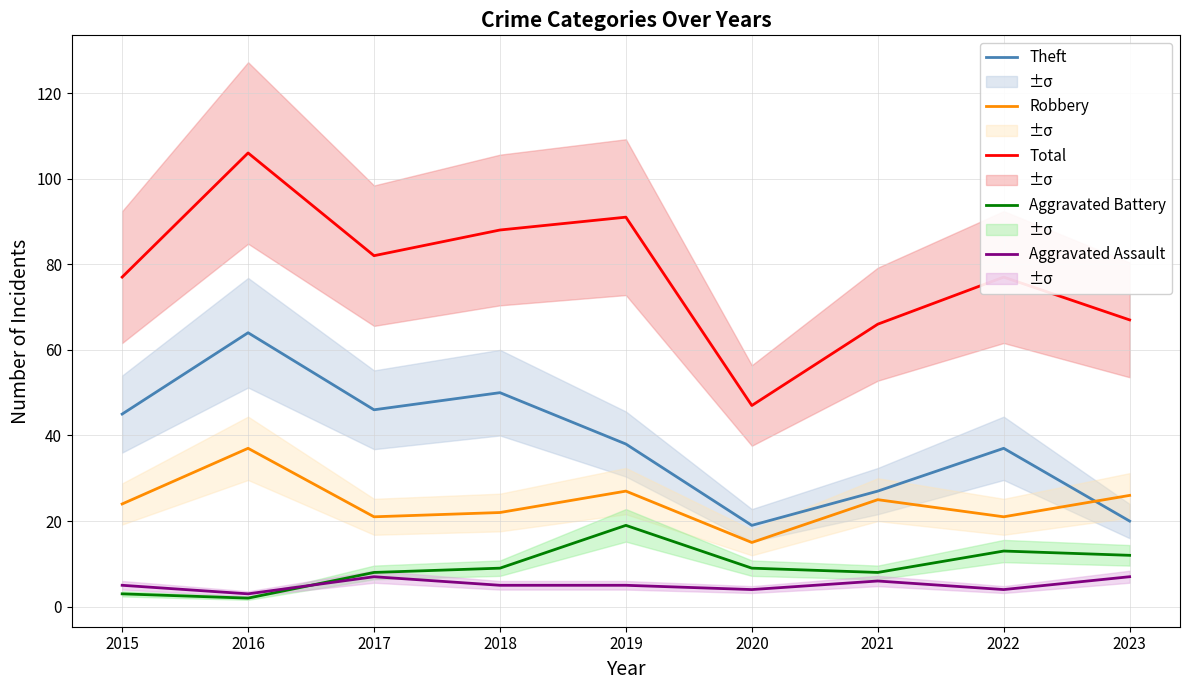

Where is the first local maximum for Aggravated Battery?

2019